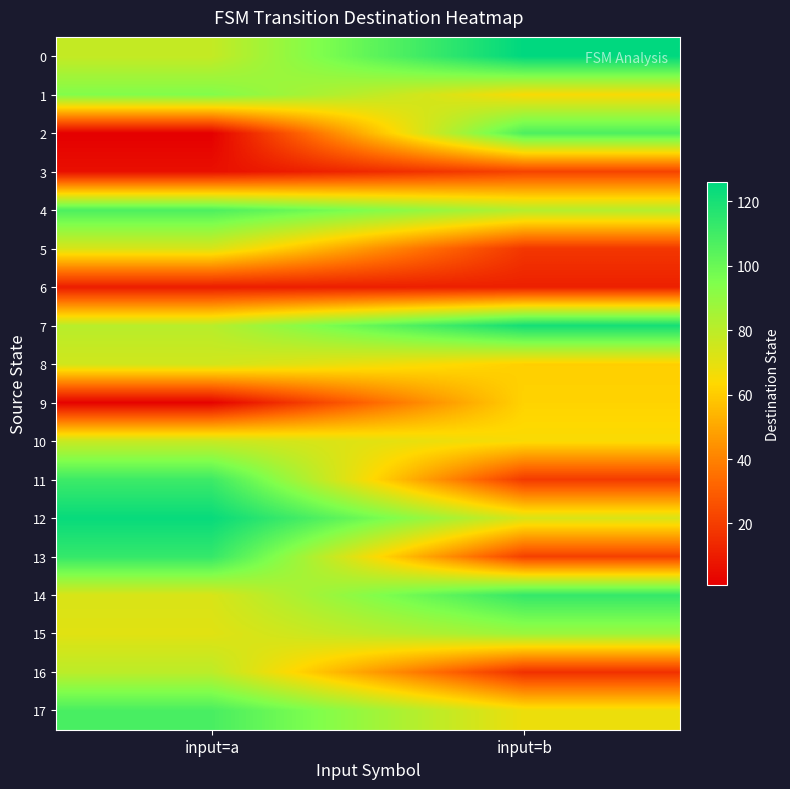

Reading right to left, extract all data points from this chart.

0: input=b=126	input=a=78
1: input=b=65	input=a=94
2: input=b=107	input=a=1
3: input=b=22	input=a=6
4: input=b=82	input=a=107
5: input=b=18	input=a=73
6: input=b=11	input=a=10
7: input=b=121	input=a=81
8: input=b=61	input=a=75
9: input=b=62	input=a=2
10: input=b=65	input=a=77
11: input=b=19	input=a=111
12: input=b=73	input=a=124
13: input=b=21	input=a=113
14: input=b=113	input=a=73
15: input=b=88	input=a=71
16: input=b=16	input=a=80
17: input=b=68	input=a=108